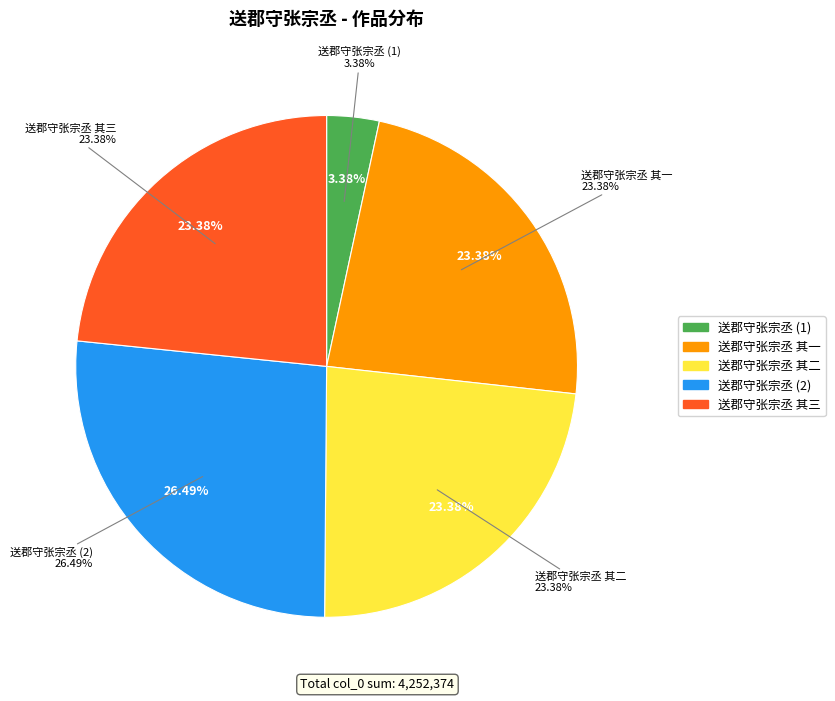

To the nearest percent, what percentage of the pie is 送郡守张宗丞?

3%